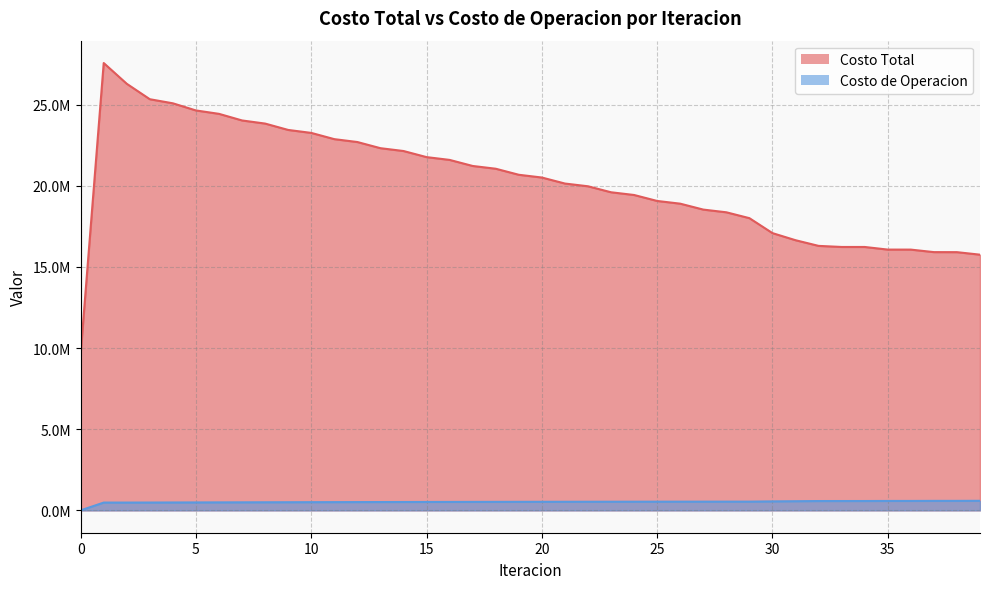

True or false: Costo de Operacion has a value of 580153.4 at 36.

True